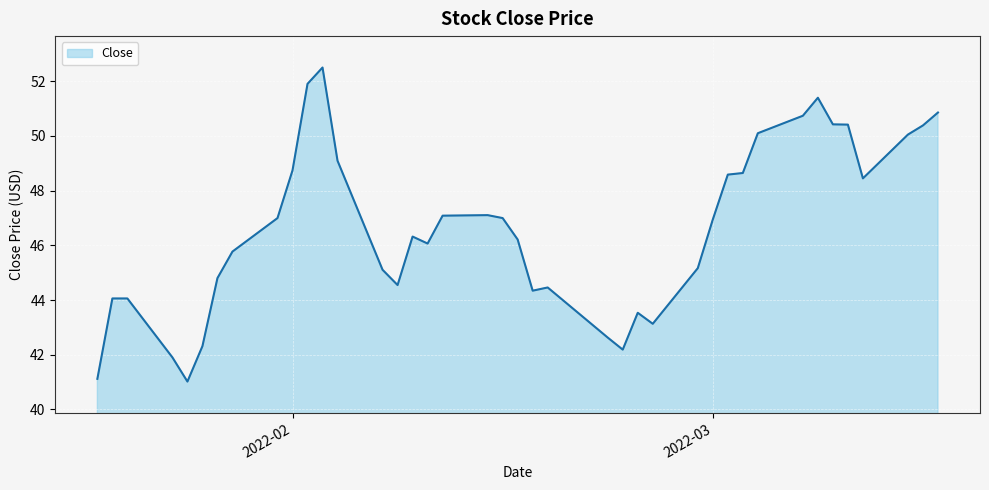

What is the minimum value shown in the chart?

41.0